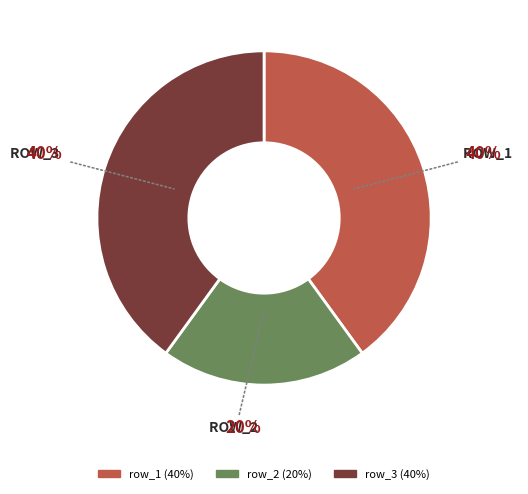

To the nearest percent, what is the average slice percentage?

33%